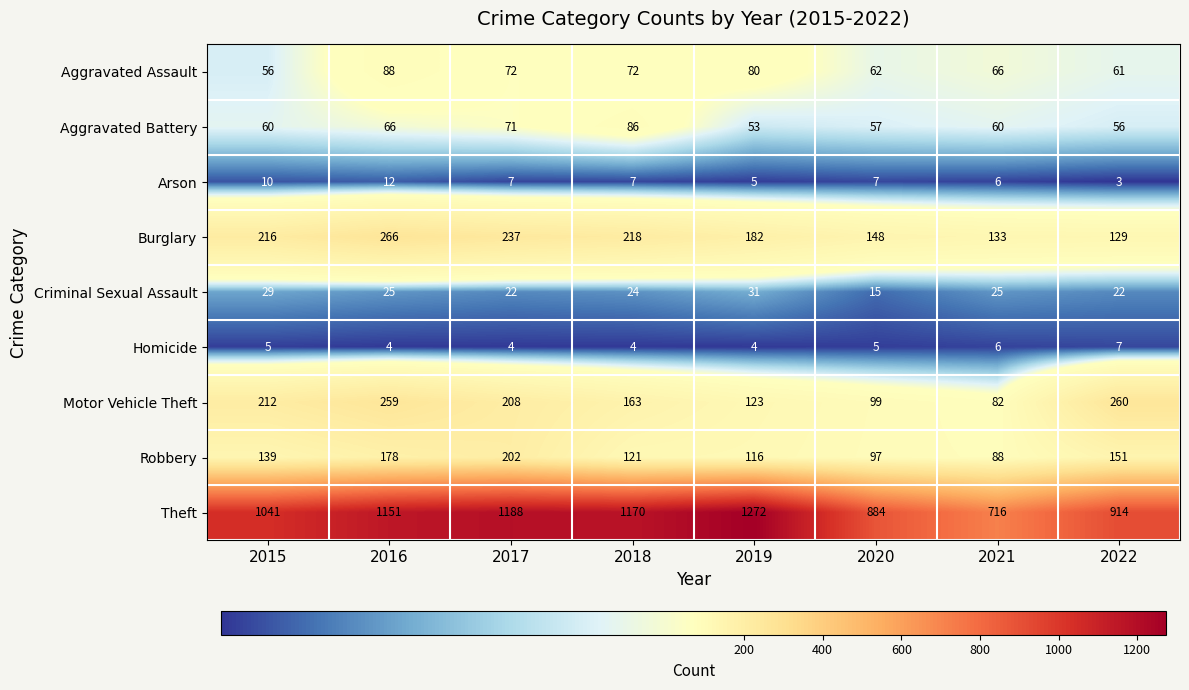

True or false: Aggravated Battery has a value of 60 at 2021.

True